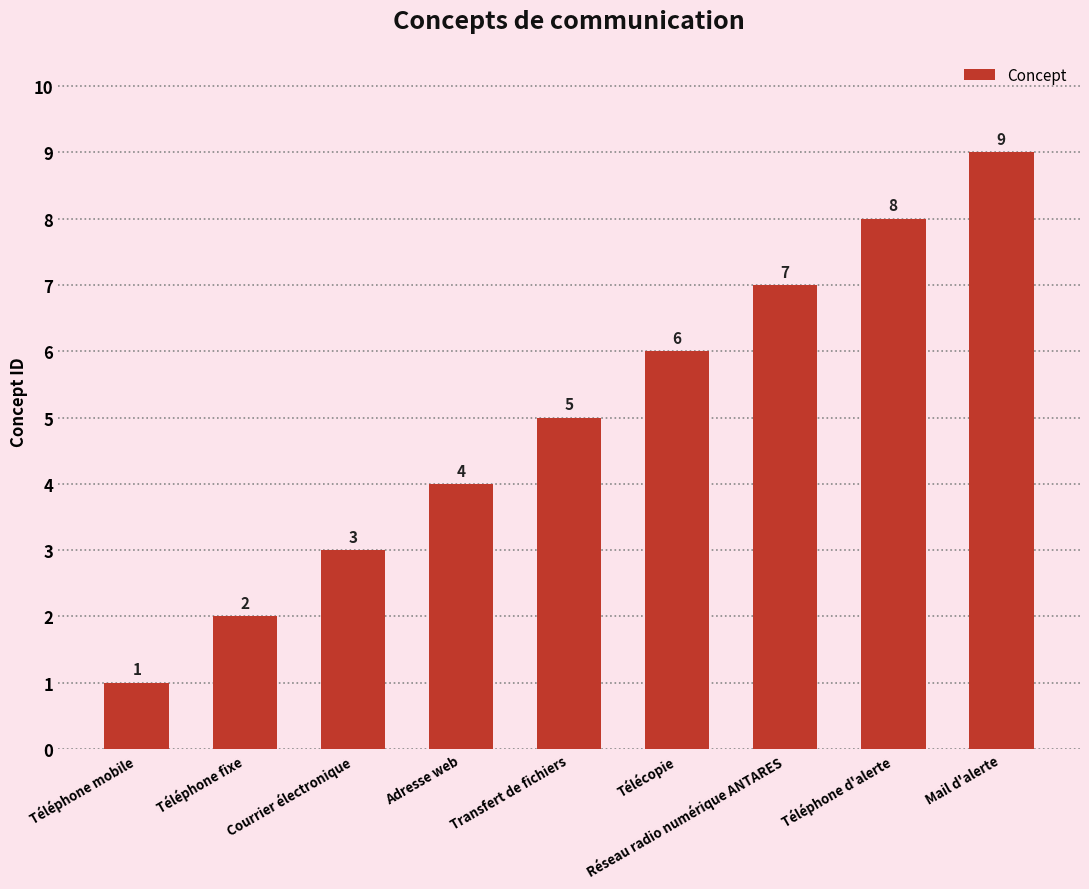

Reading right to left, what are all the values shown in this chart?

9	8	7	6	5	4	3	2	1